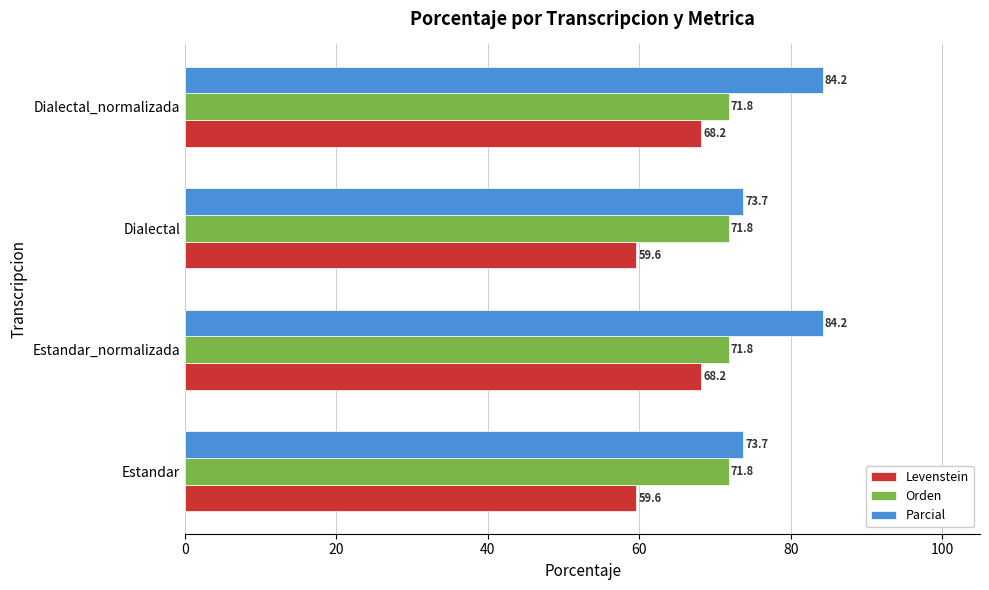

Rank the series by their average value, from lowest to highest.

Levenstein, Orden, Parcial